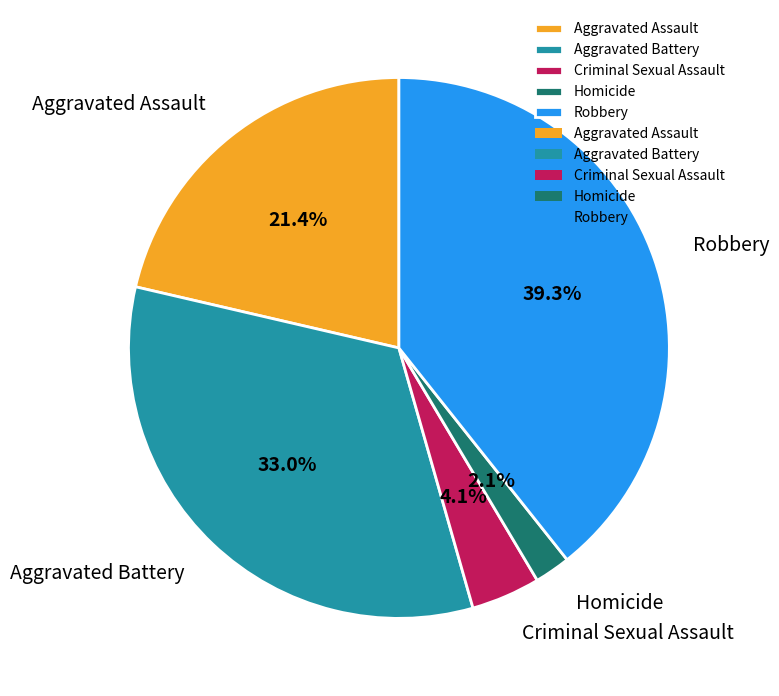

Combined, do Homicide and Aggravated Assault account for over 50%?

No